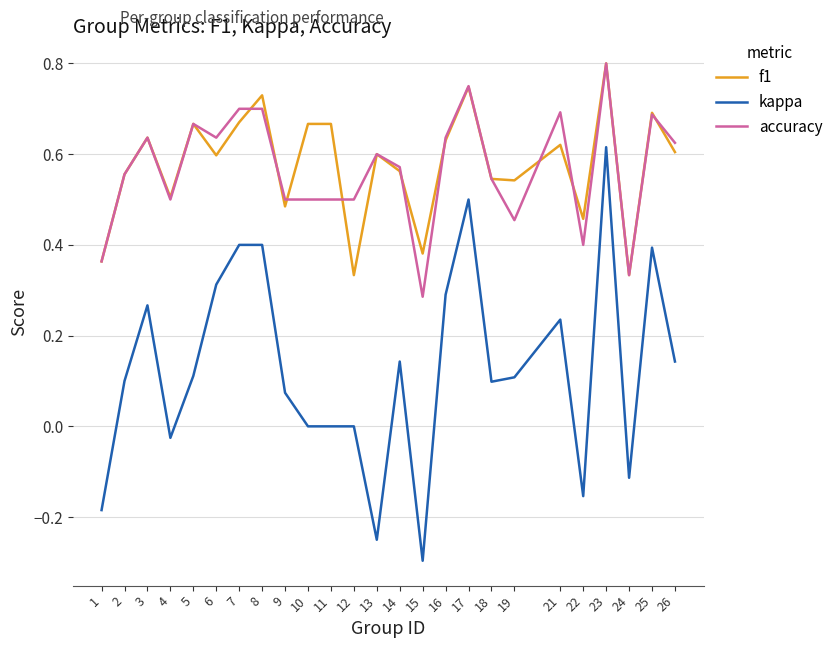

Between 6 and 12, which series saw the biggest shift?

kappa